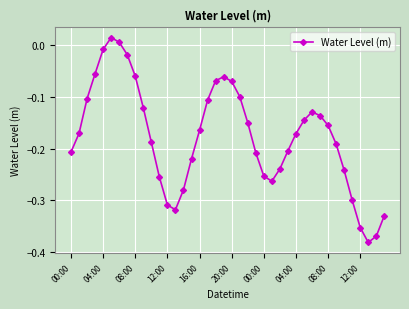

How many points are higher than both their immediate neighbors (excluding endpoints)?

3